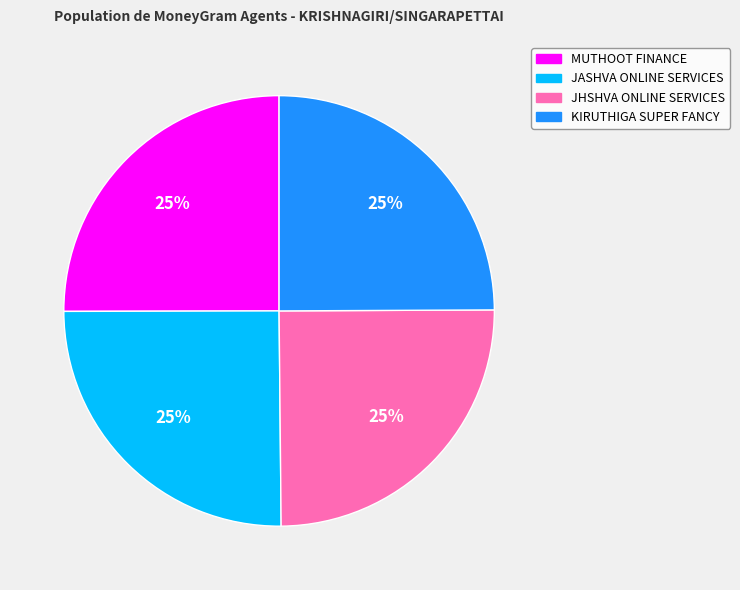

To the nearest percent, what is the average slice percentage?

25%